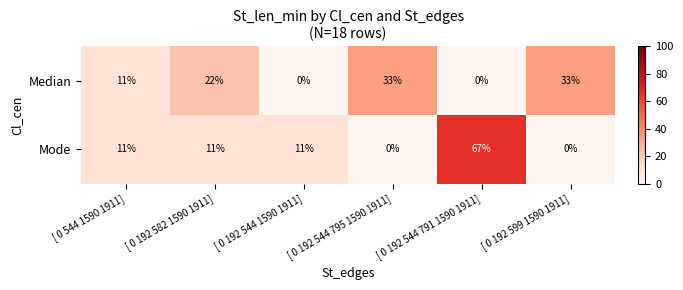

What is the difference between the second highest and minimum values in the Median series?

33